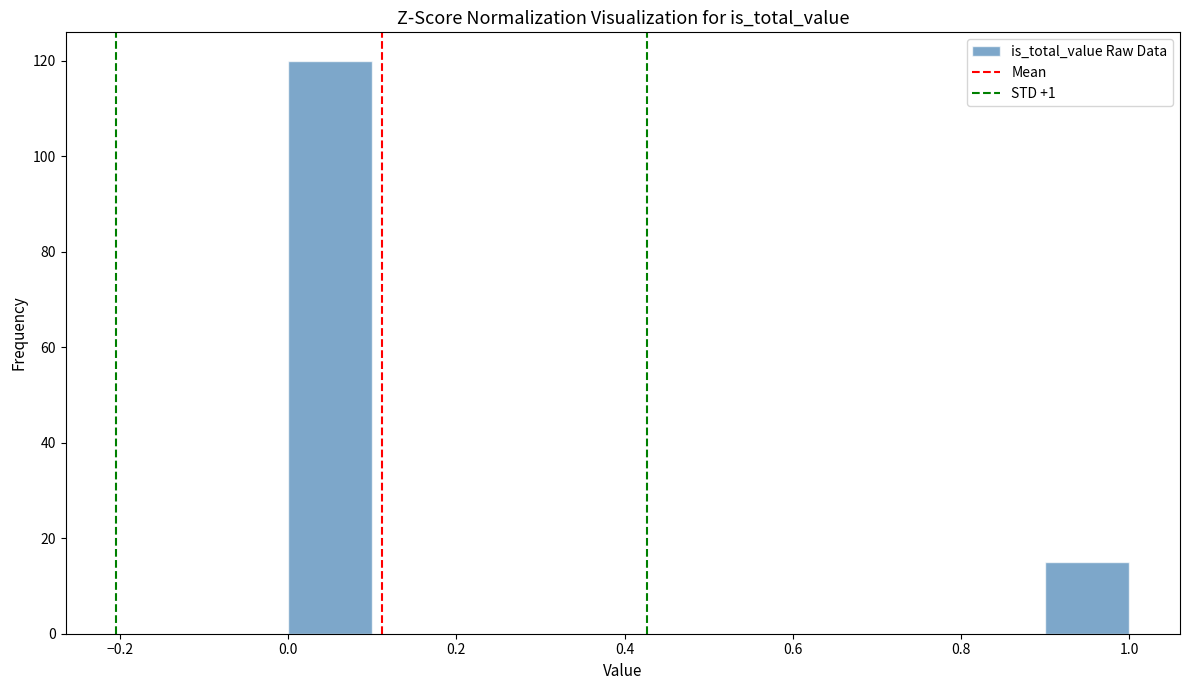

Which range on the x-axis has the tallest bar?

0.0 to 0.1